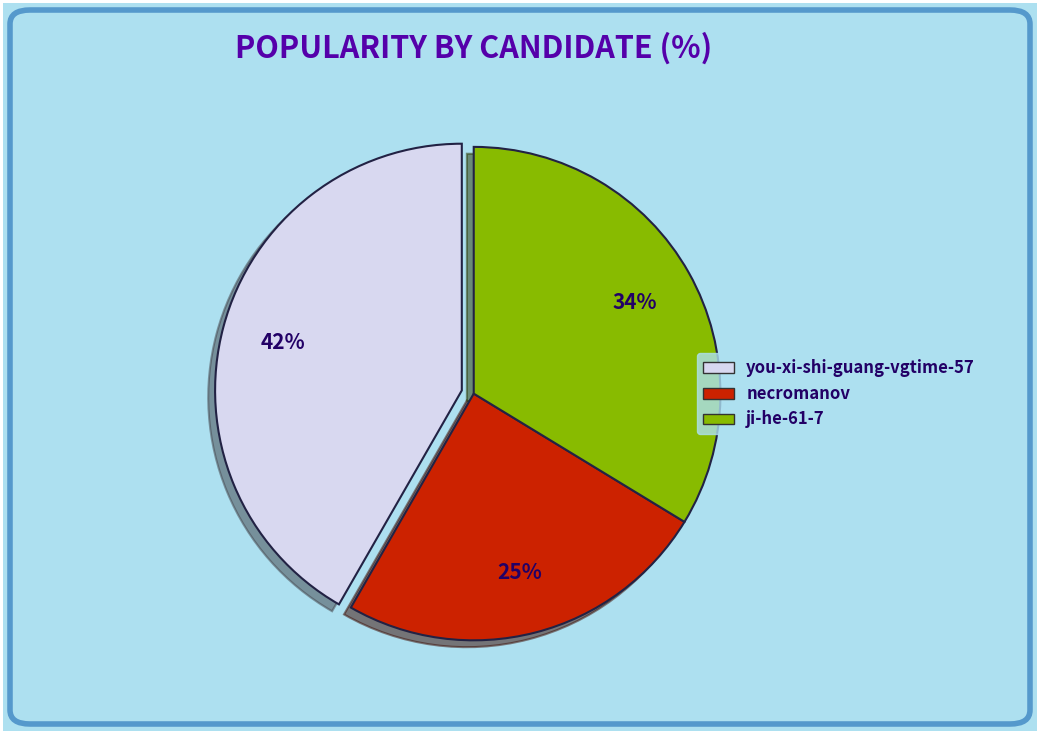

To the nearest percent, what percentage of the pie is necromanov?

25%